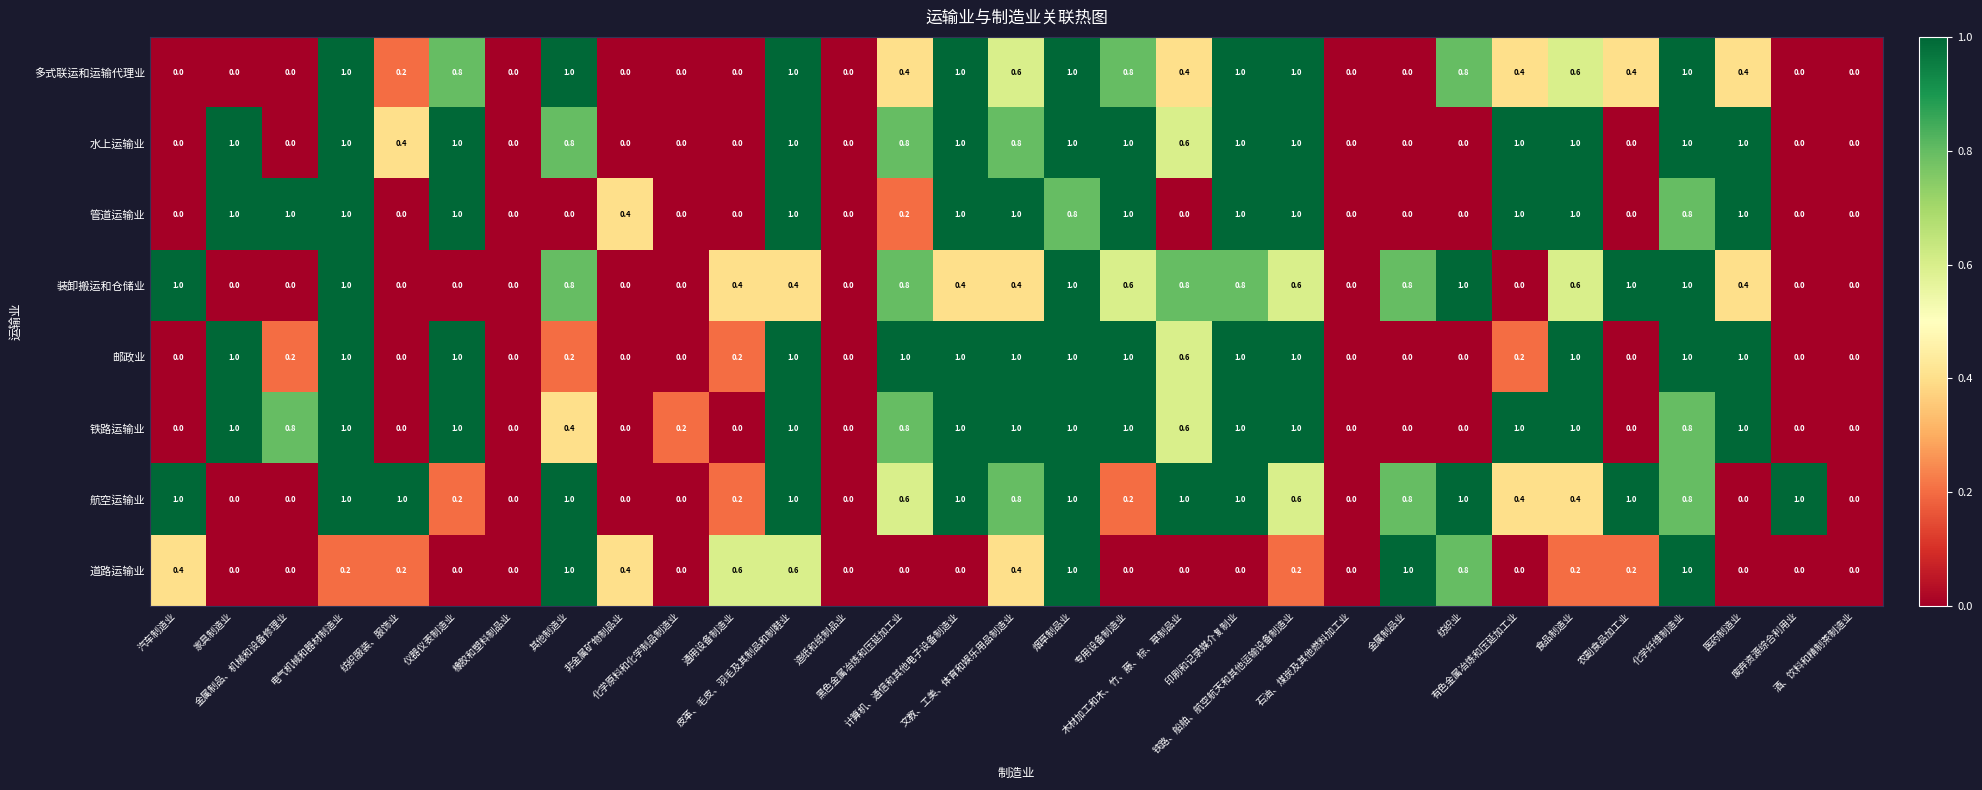

How many distinct data groups are displayed?

8